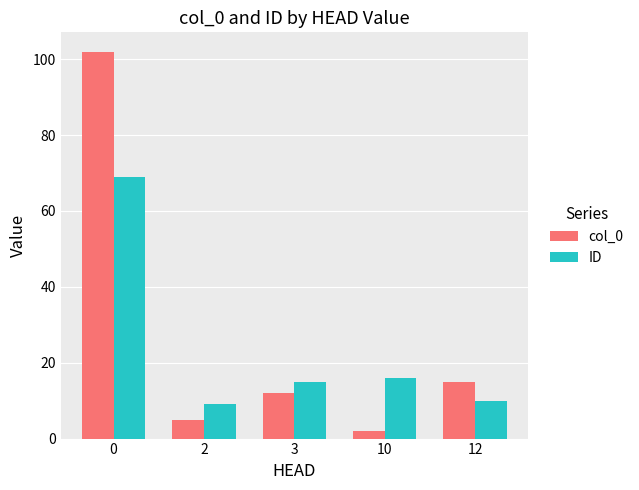

Which series has the largest total across all categories?

col_0